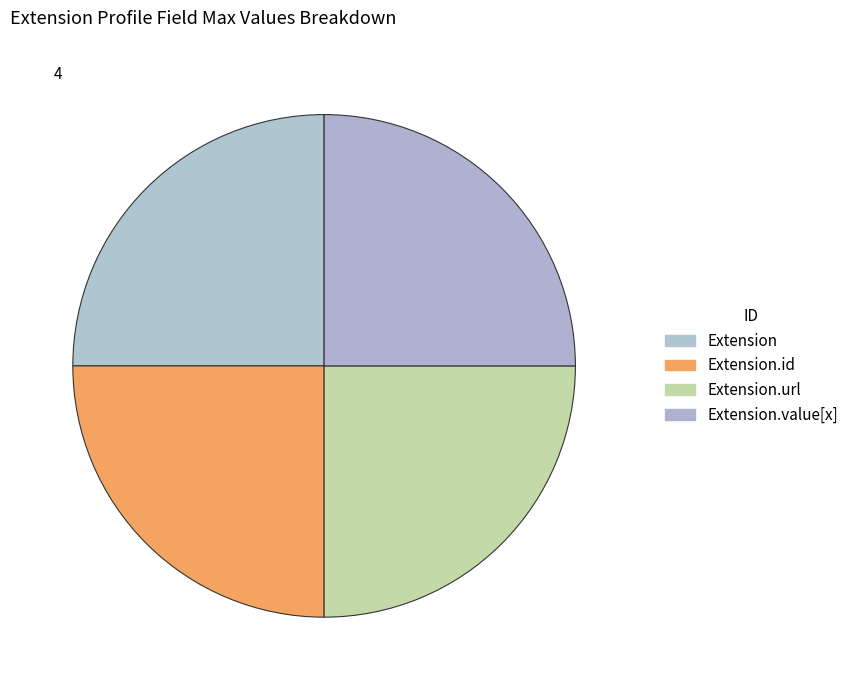

Count the number of slices in the pie.

4